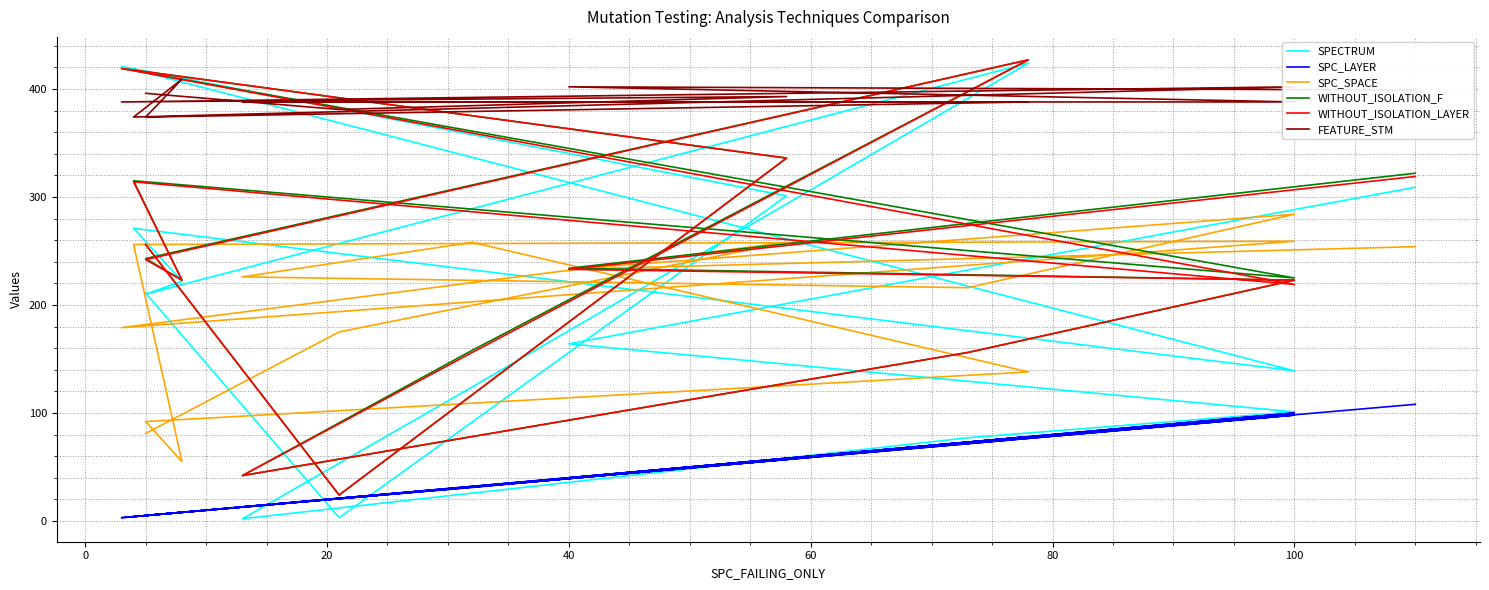

Which series has the largest total across all categories?

FEATURE_STM